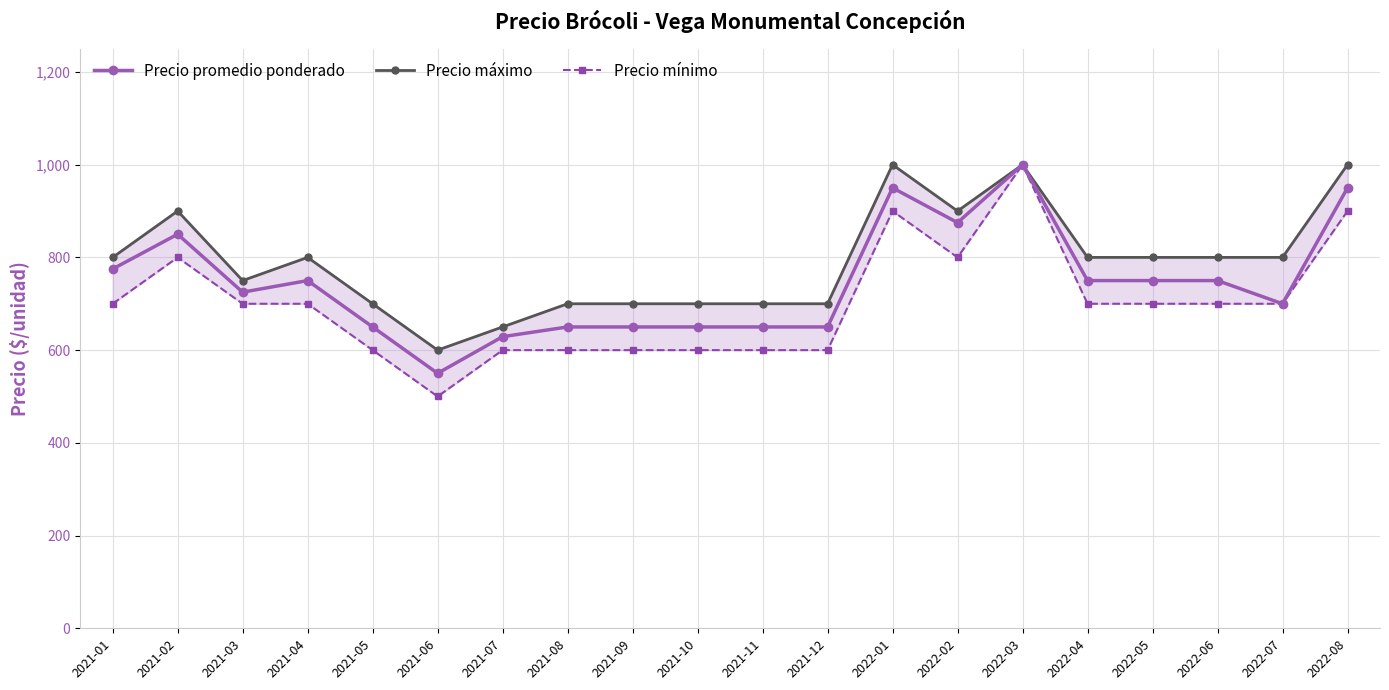

Which has a higher value, 2022-08 or 2021-09?

2022-08